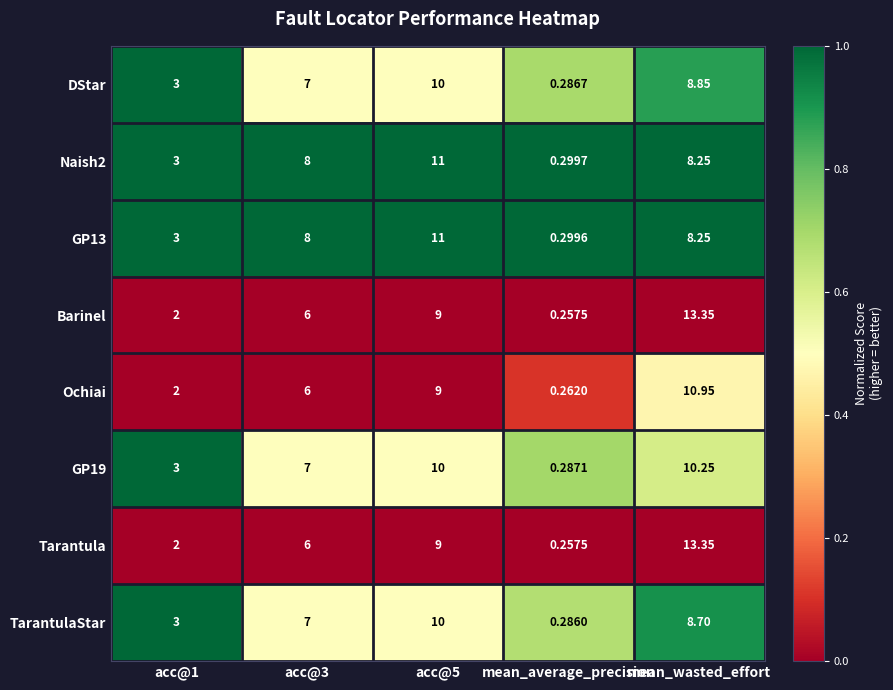

Is the value of GP13 at acc@5 greater than the value of Ochiai at acc@3?

Yes